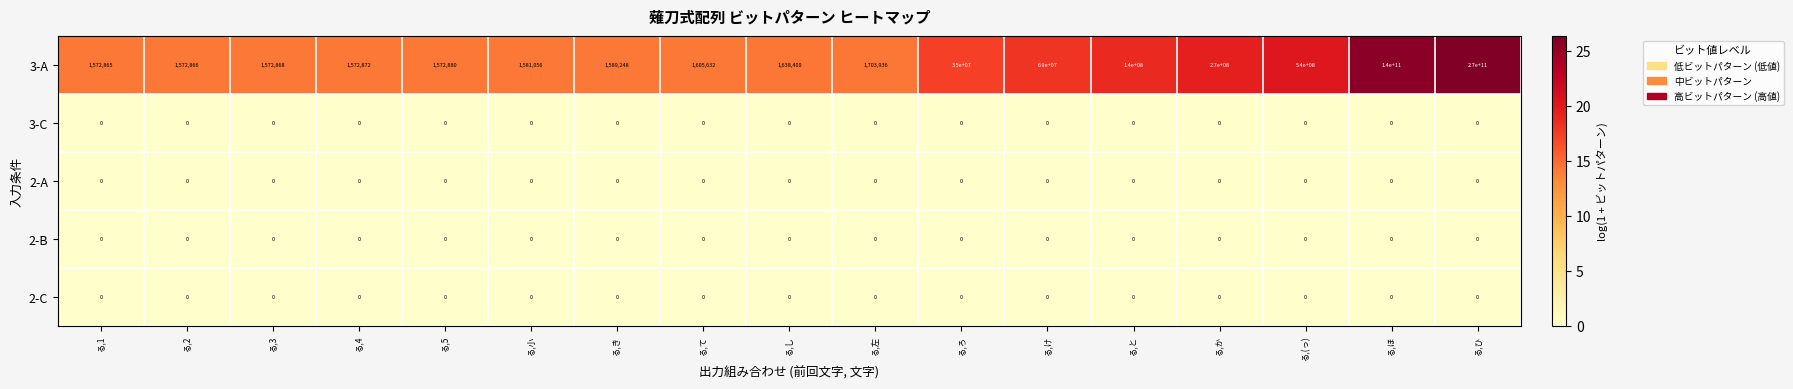

Which series has the largest total across all categories?

3-A